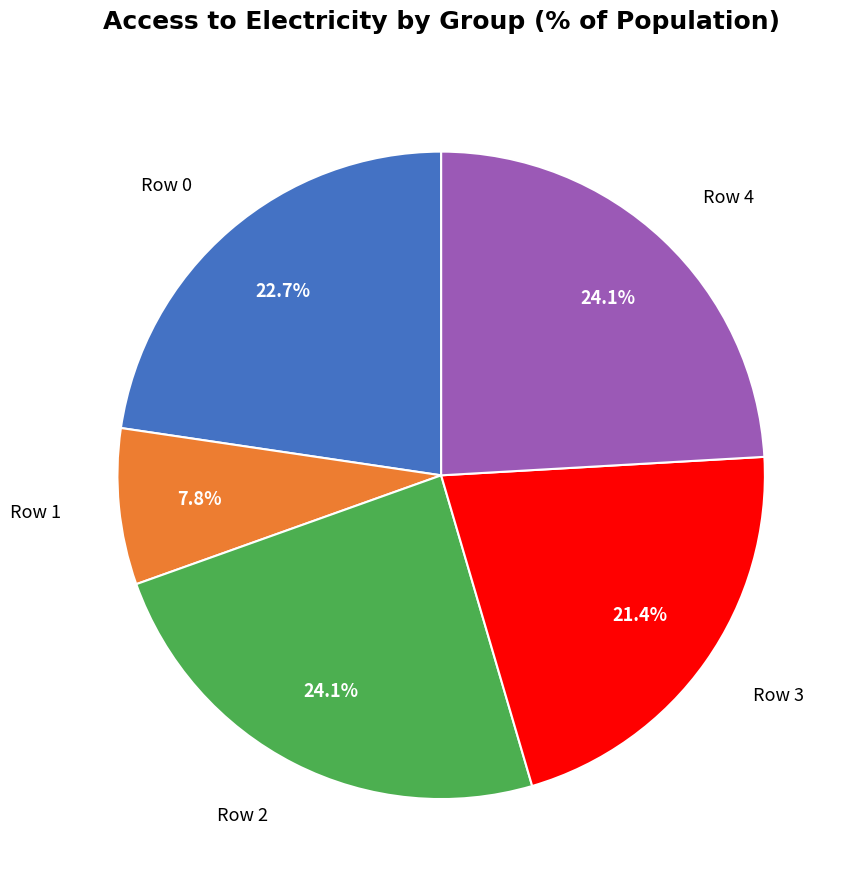

Is there a majority slice in this chart?

No